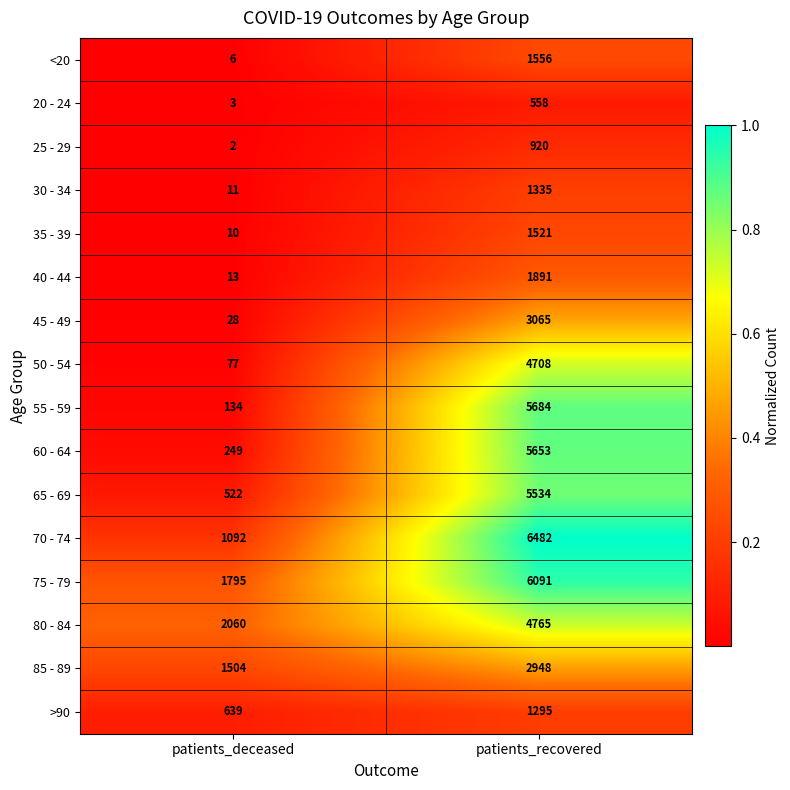

Which series has the largest range (max minus min)?

55 - 59